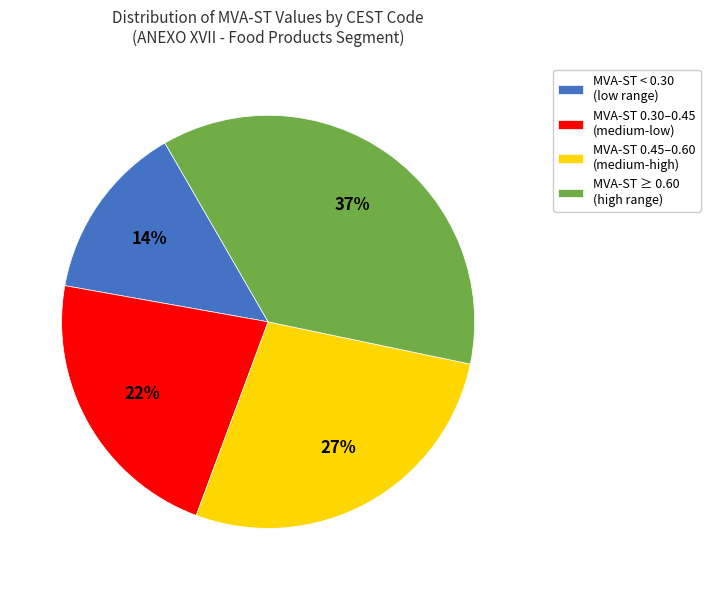

The MVA-ST < 0.30 (low range) slice represents 29% of the pie. True or false?

False